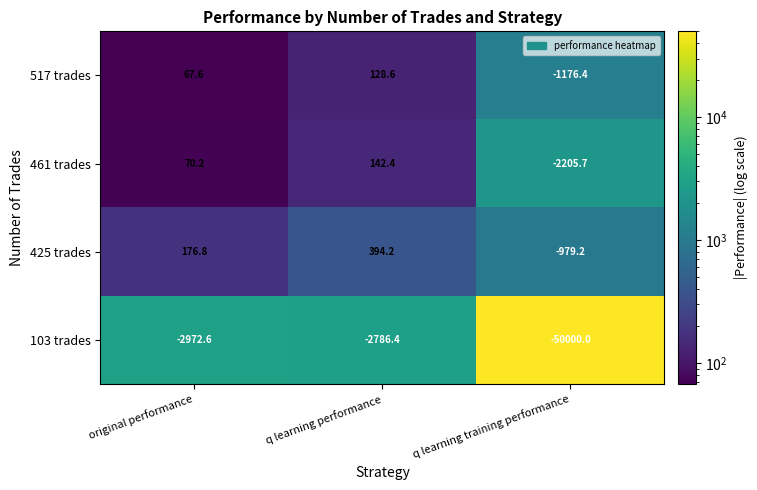

Reading left to right, extract all data points from this chart.

517 trades: 67.6	128.6	-1176.4
461 trades: 70.2	142.4	-2205.7
425 trades: 176.8	394.2	-979.2
103 trades: -2972.6	-2786.4	-50000.0